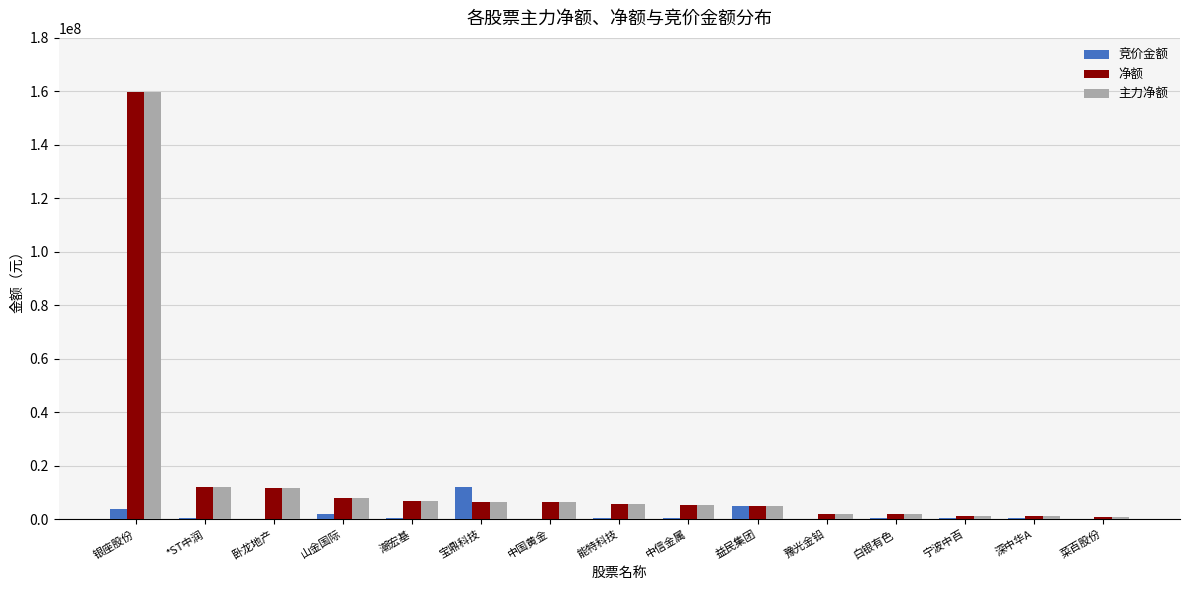

The 主力净额 series shows 6799949 at 潮宏基. True or false?

True